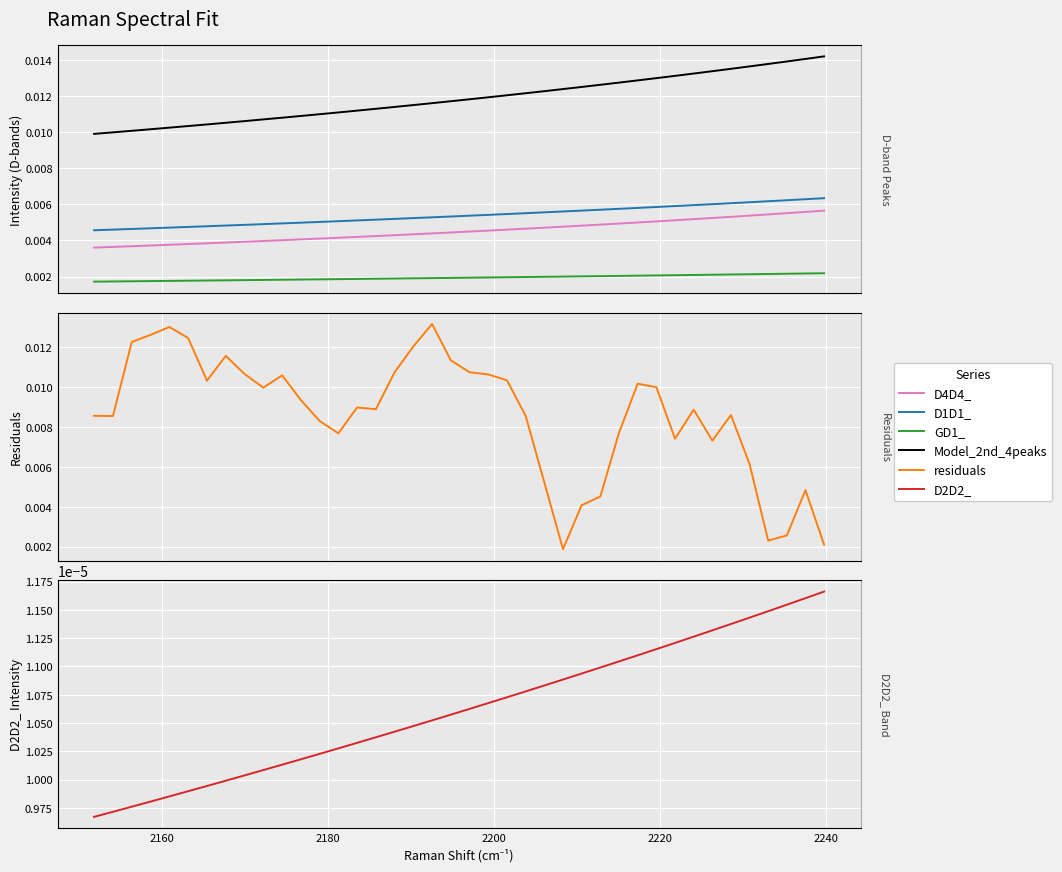

True or false: Model_2nd_4peaks and GD1_ cross at least once.

False